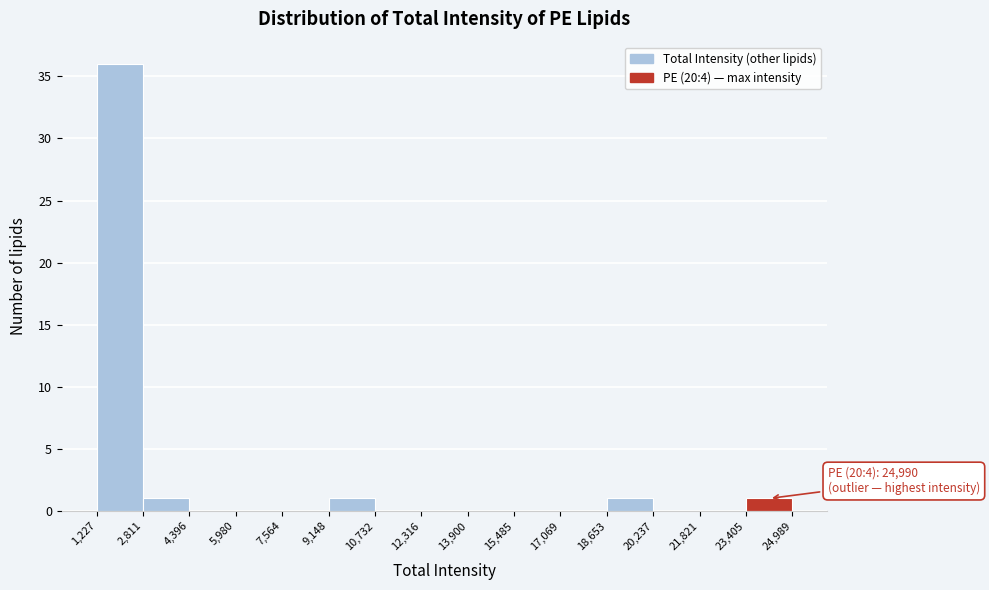

Over which range of the x-axis is the bar tallest?

1,227 to 2,811